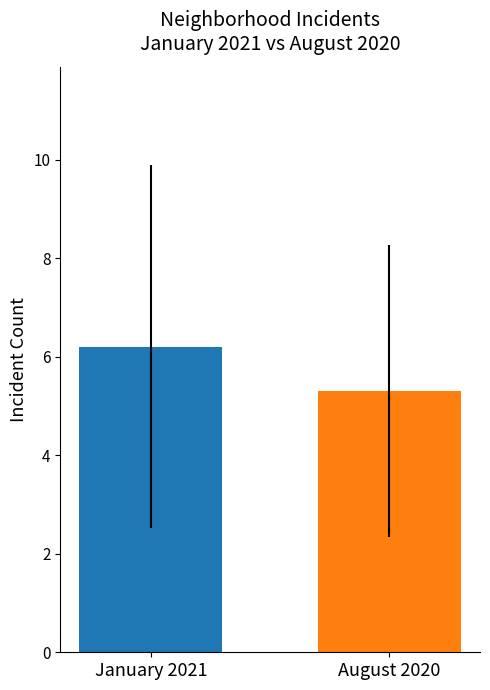

True or false: the data shows 2.5 at January 2021.

False